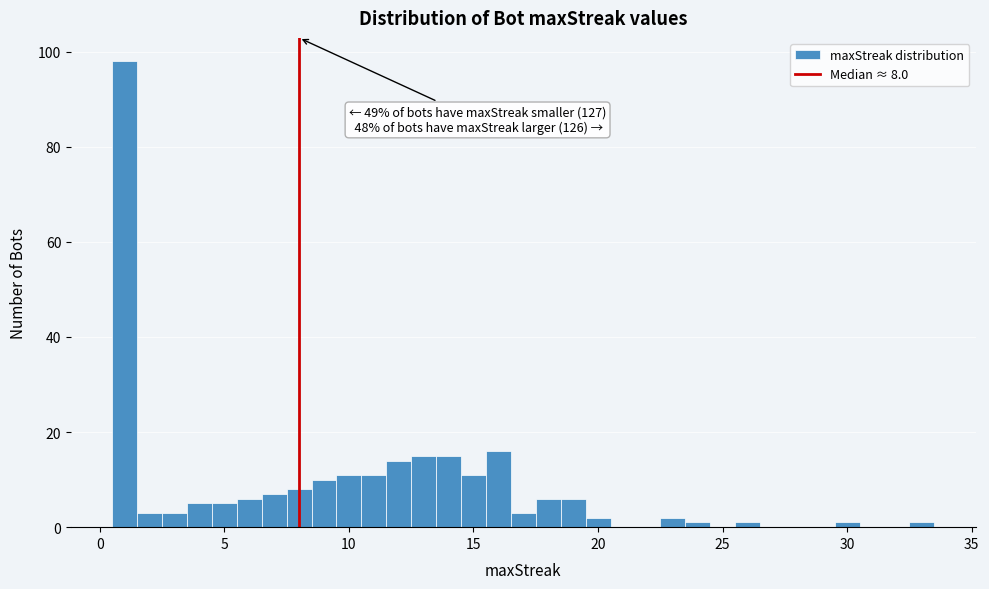

Around what value on the x-axis is the tallest bar? Give the approximate position of its centre, as read against the axis.

1.0